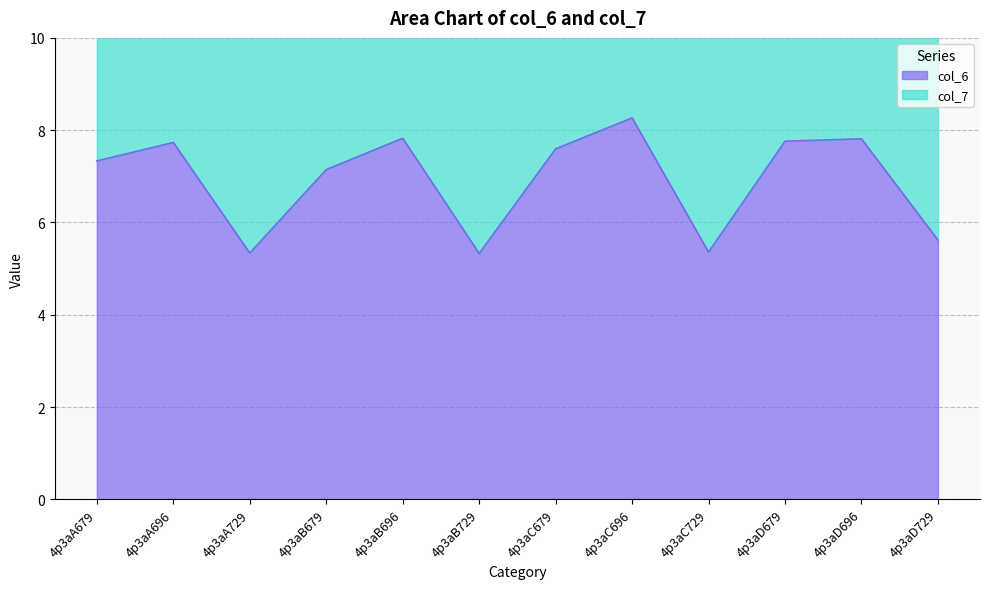

How many interior local peaks (higher than both neighbors) does the data have?

4